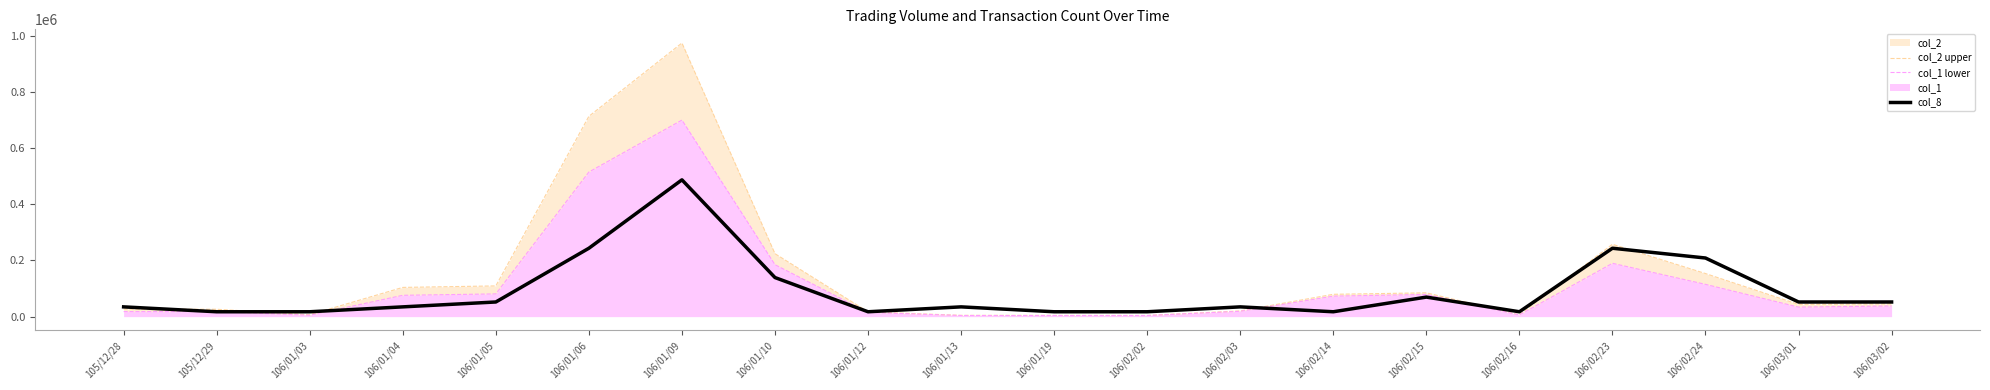

How many lines are shown in the chart?

3